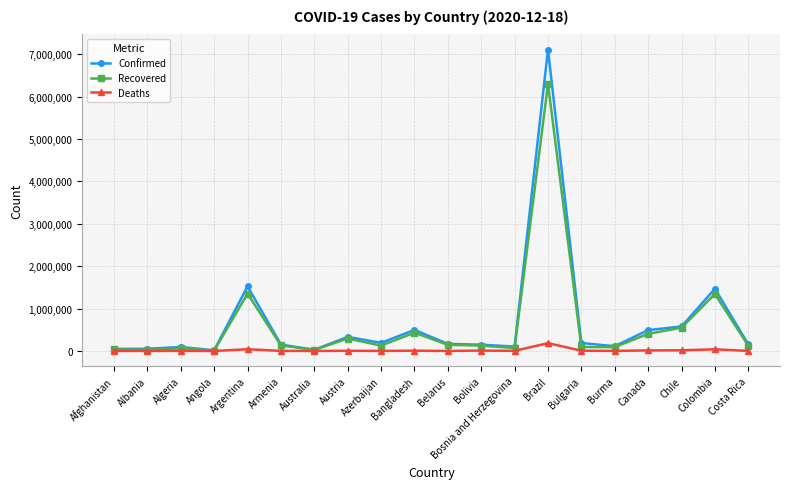

True or false: Deaths has more than 2 interior local peaks.

True